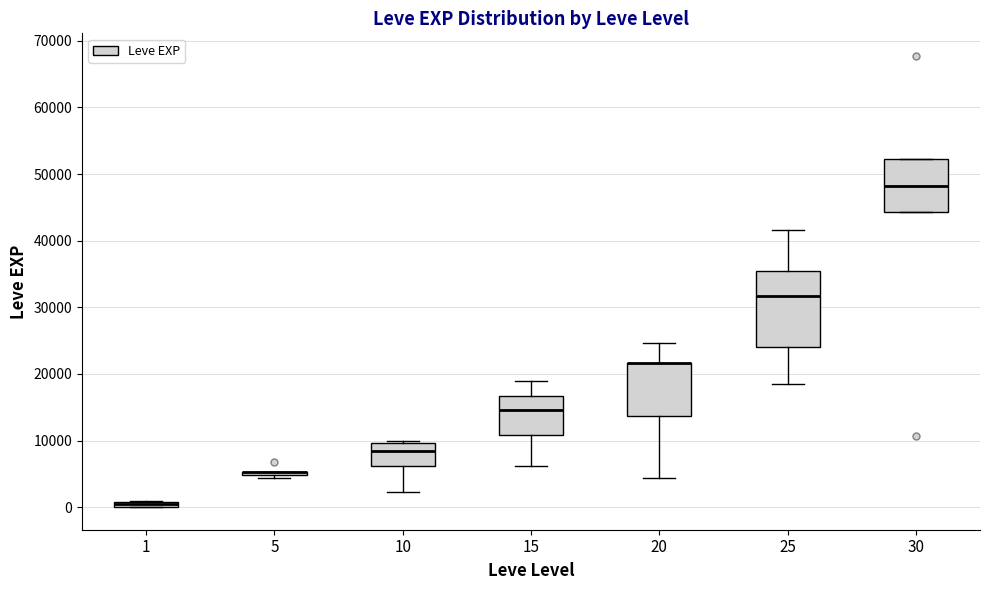

Where does the lower whisker of the box at x = 10 end on the y-axis? The values are not printed on the chart, so give them approximately, as read against the axis.

2000